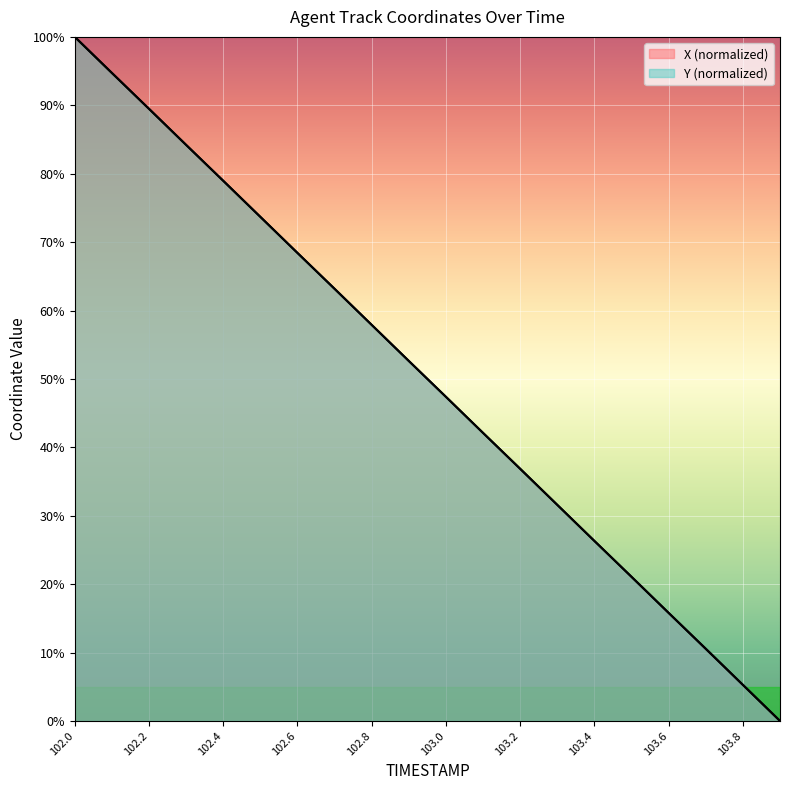

Which category has the highest value across all series?

102.0